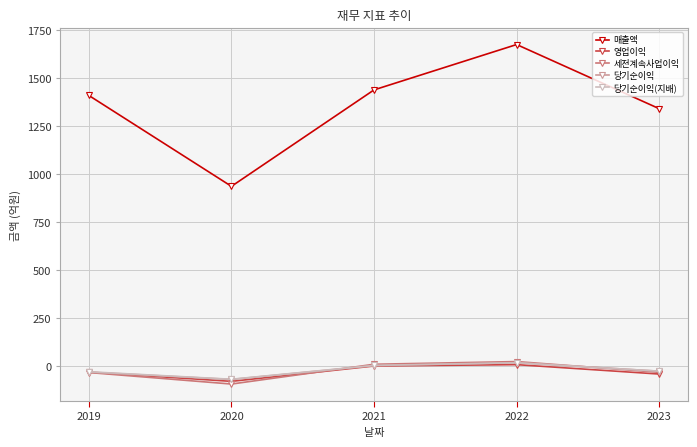

Does the chart display data point markers on the line(s)?

Yes